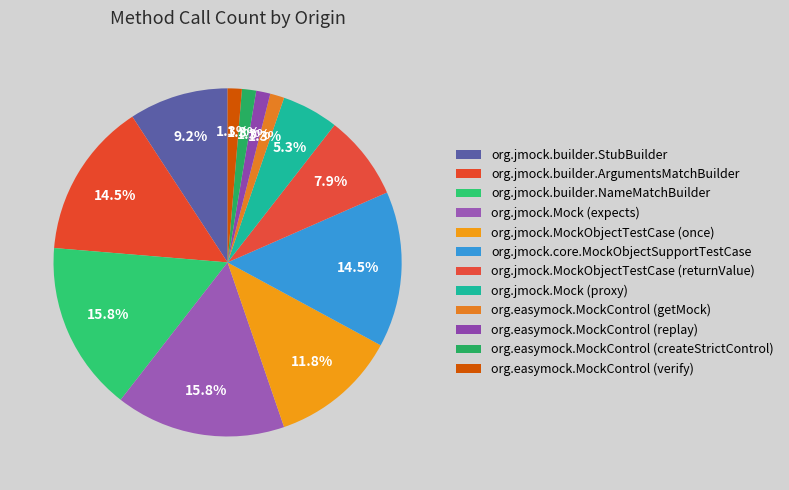

Which category has the smallest portion of the pie?

org.easymock.MockControl (getMock)